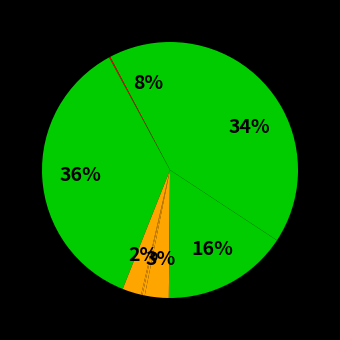

Count the number of slices in the pie.

9